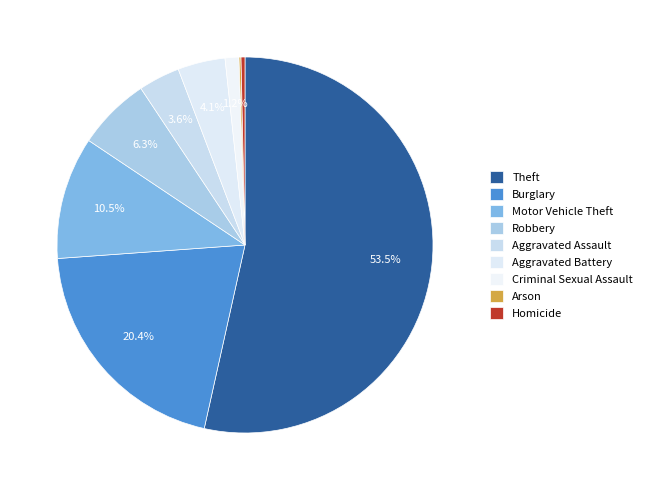

Count the number of slices in the pie.

9